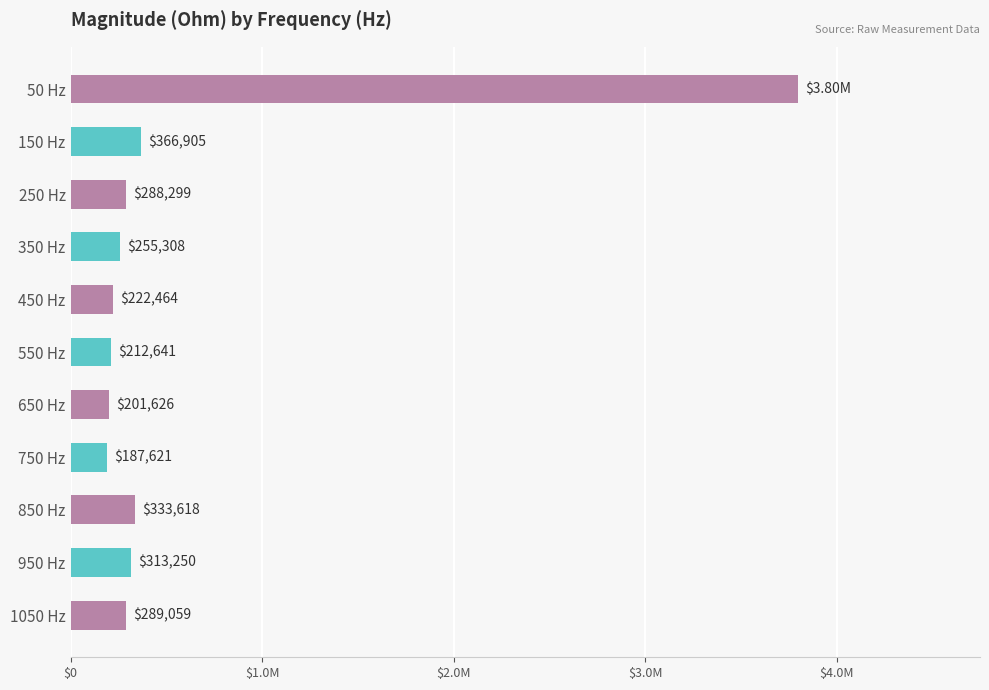

Rank the categories by value from highest to lowest.

50 Hz, 150 Hz, 850 Hz, 950 Hz, 1050 Hz, 250 Hz, 350 Hz, 450 Hz, 550 Hz, 650 Hz, 750 Hz